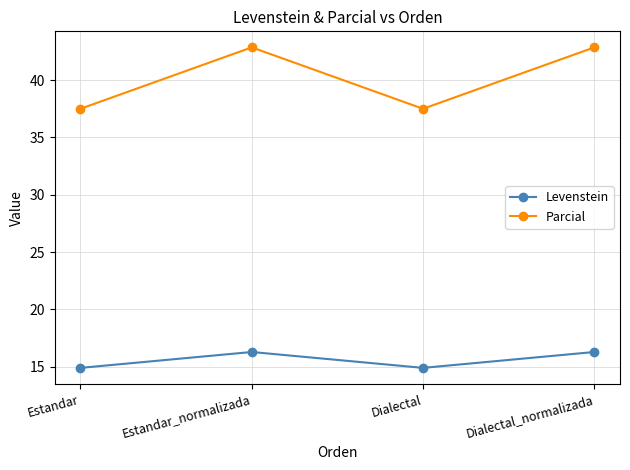

What position from the right is Estandar?

4